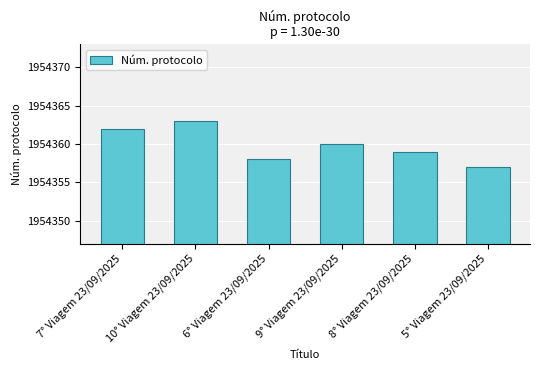

What is the change in value from 10° Viagem 23/09/2025 to 5° Viagem 23/09/2025?

-6